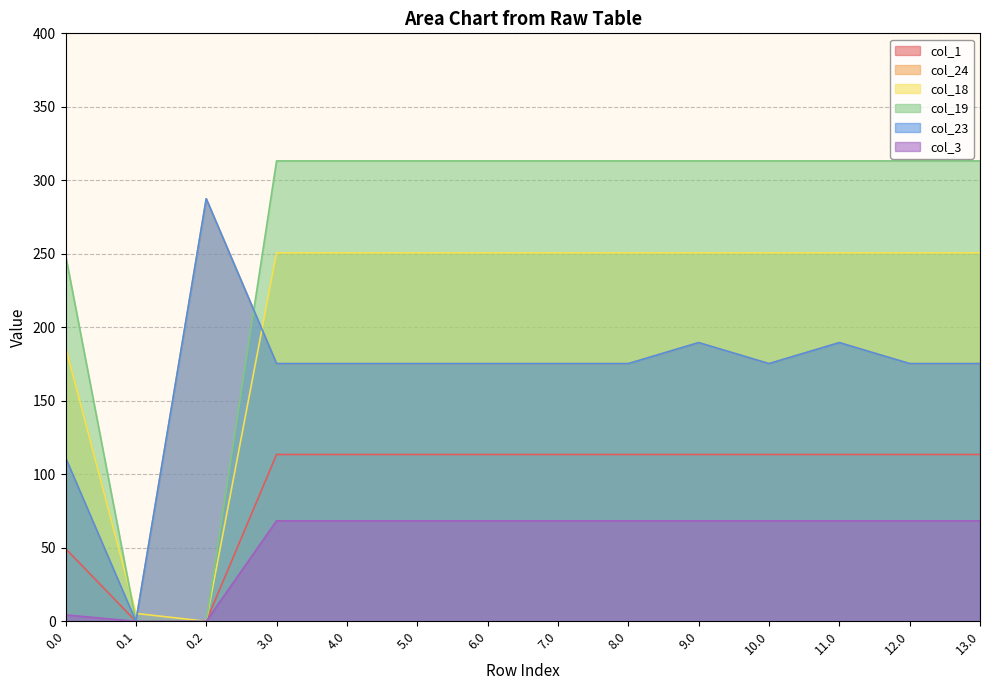

At 9.0, list the series in order from largest to smallest.

col_19, col_18, col_24, col_23, col_1, col_3